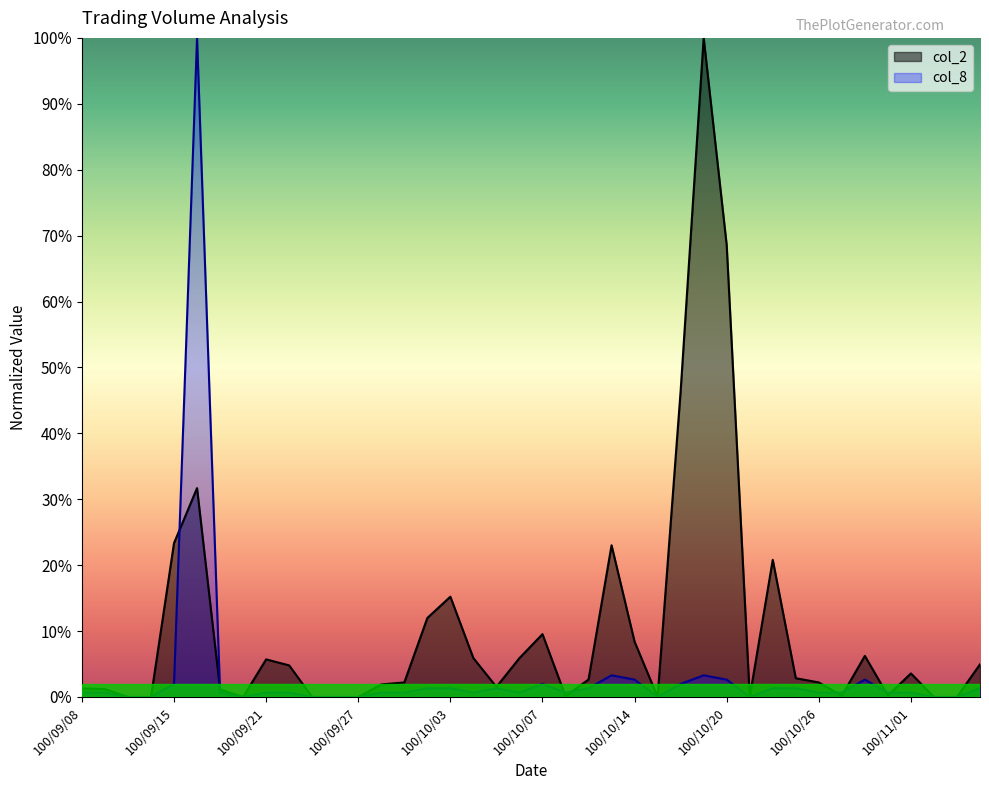

The col_2 series shows 0.4 at 100/11/02. True or false?

False